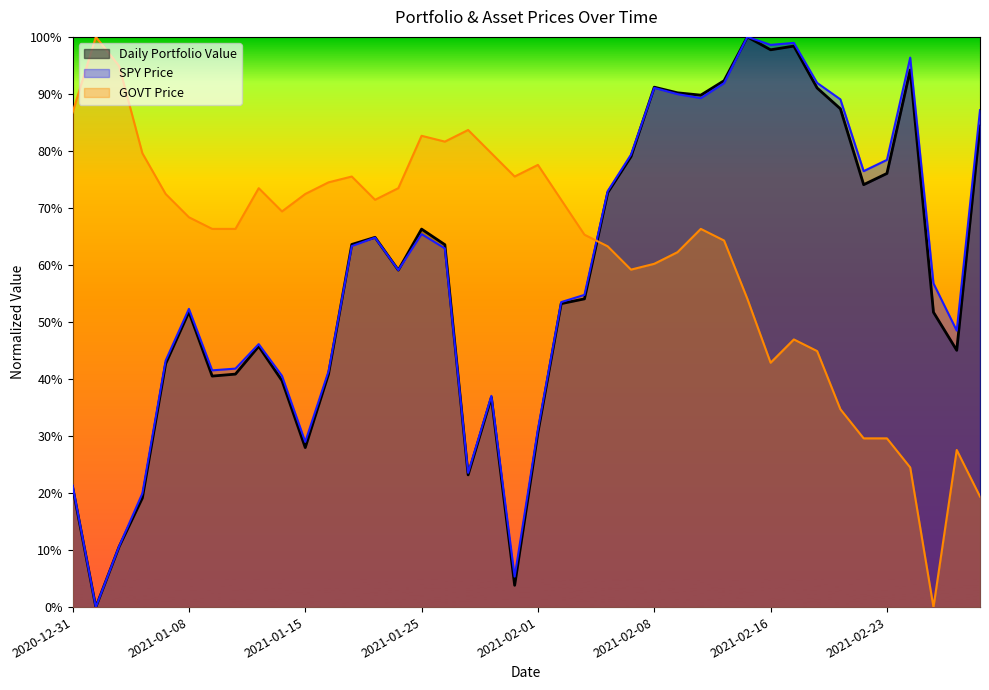

Where is Daily Portfolio Value nearest to the value 0?

2021-01-04